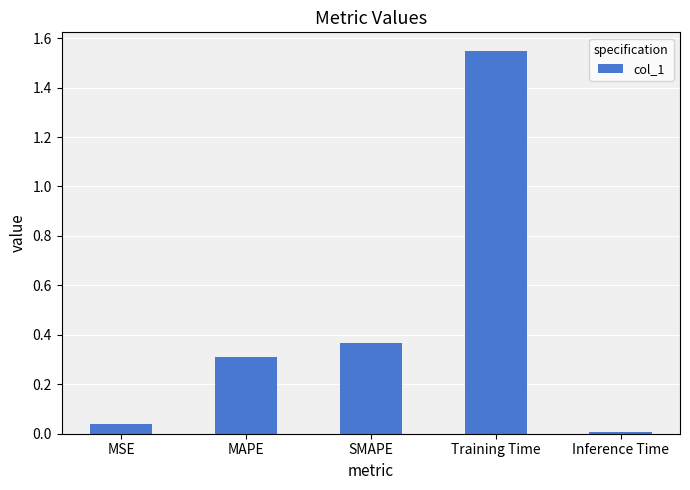

How many distinct data groups are displayed?

1